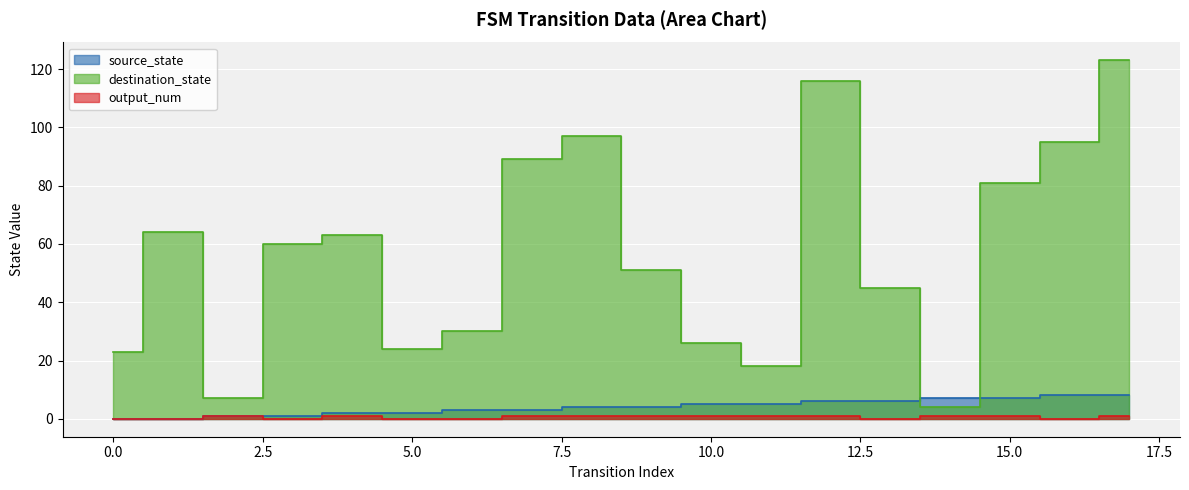

Is it true that destination_state equals 2 at 14?

False